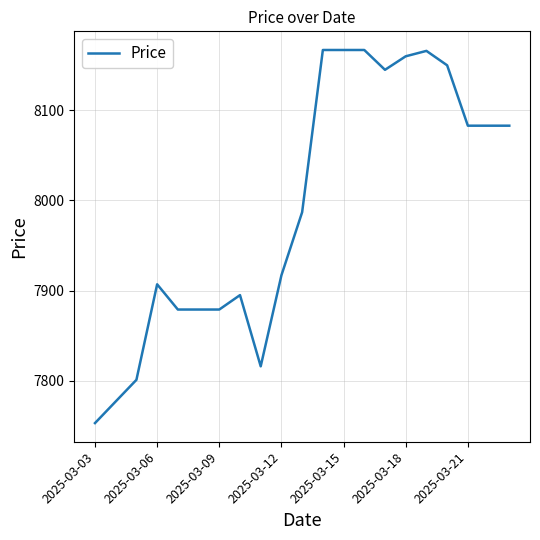

How many categories are shown in the chart?

21